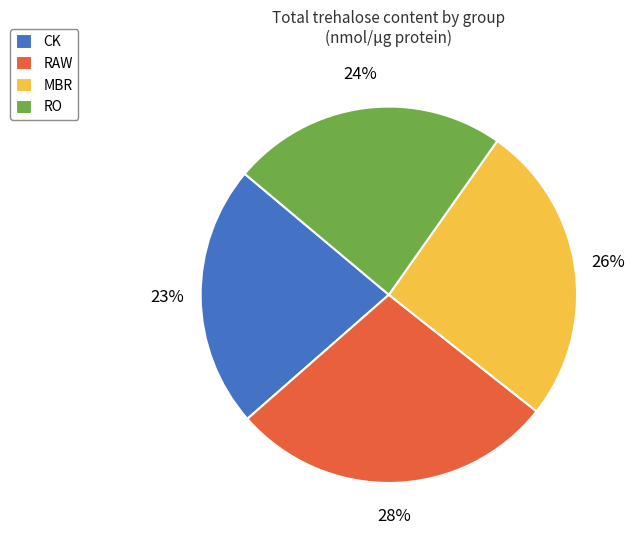

How many slices are in this pie chart?

4